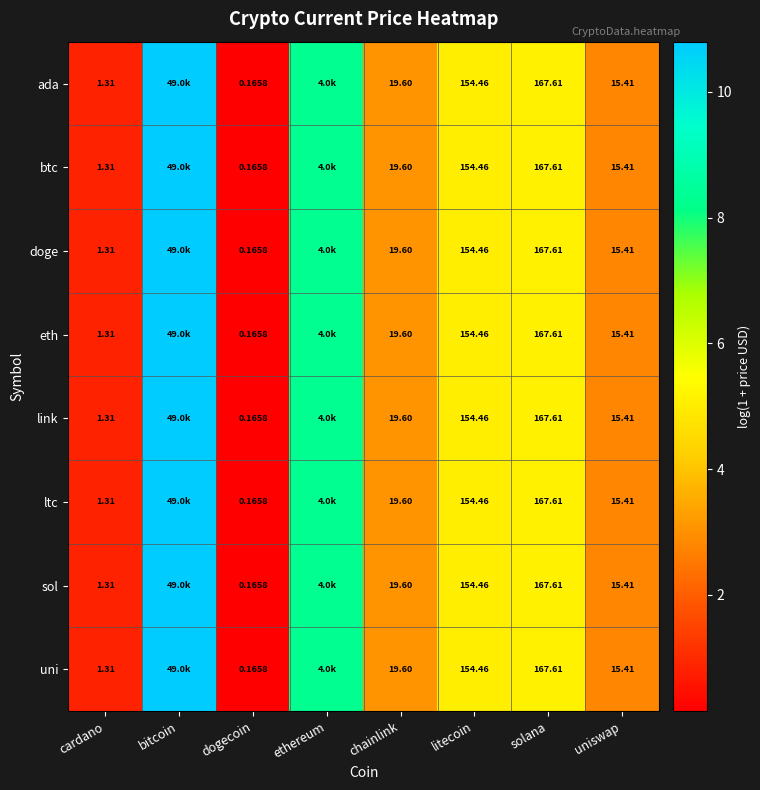

Is the value of btc at uniswap greater than the value of sol at chainlink?

No